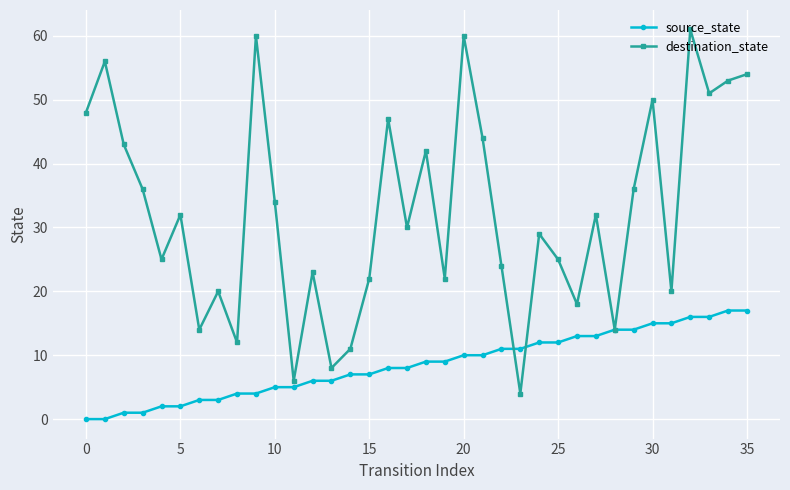

List the series in order of their peak value, lowest first.

source_state, destination_state